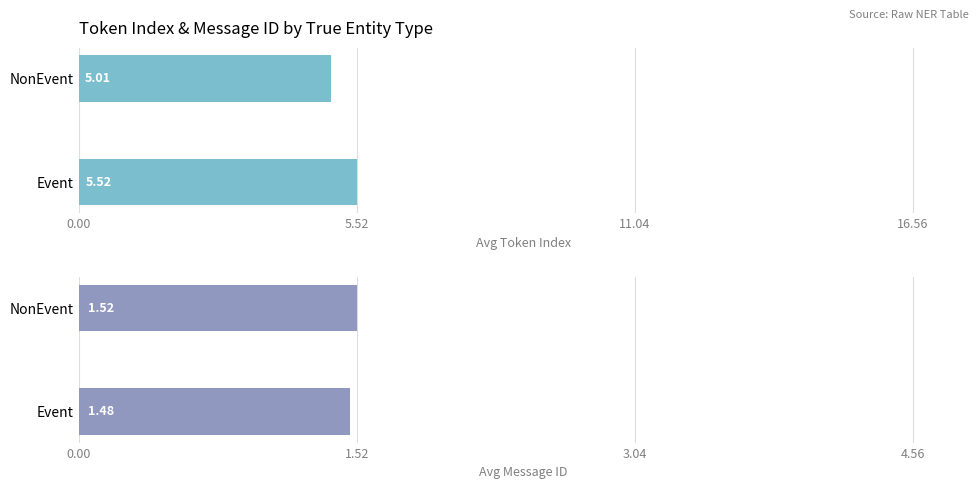

How many Avg Message ID values are between 1 and 2?

2